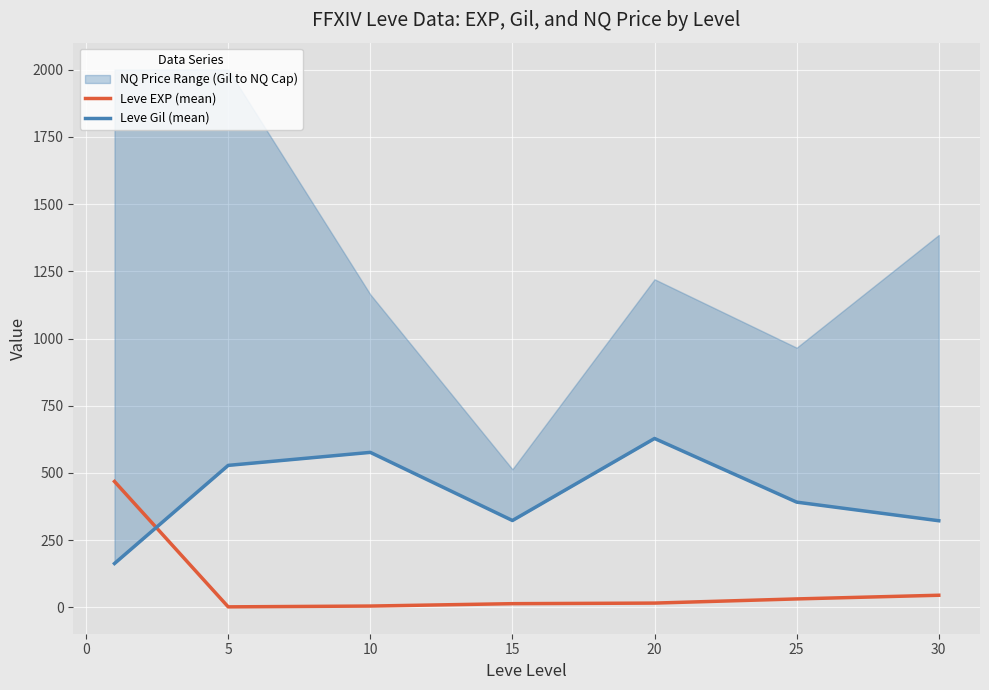

Which series has the largest total across all categories?

Leve Gil (mean)